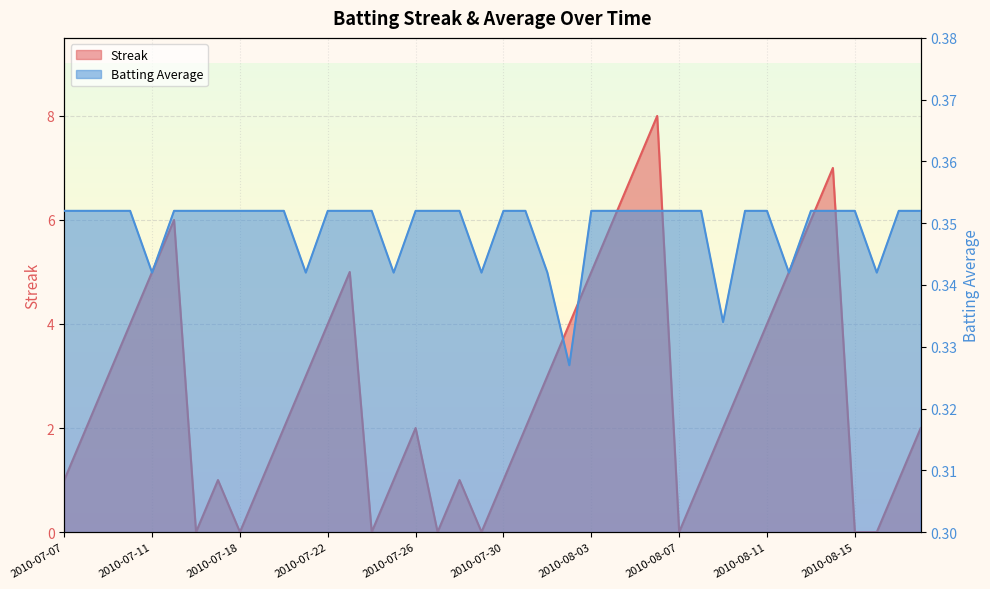

How many lines are shown in the chart?

2